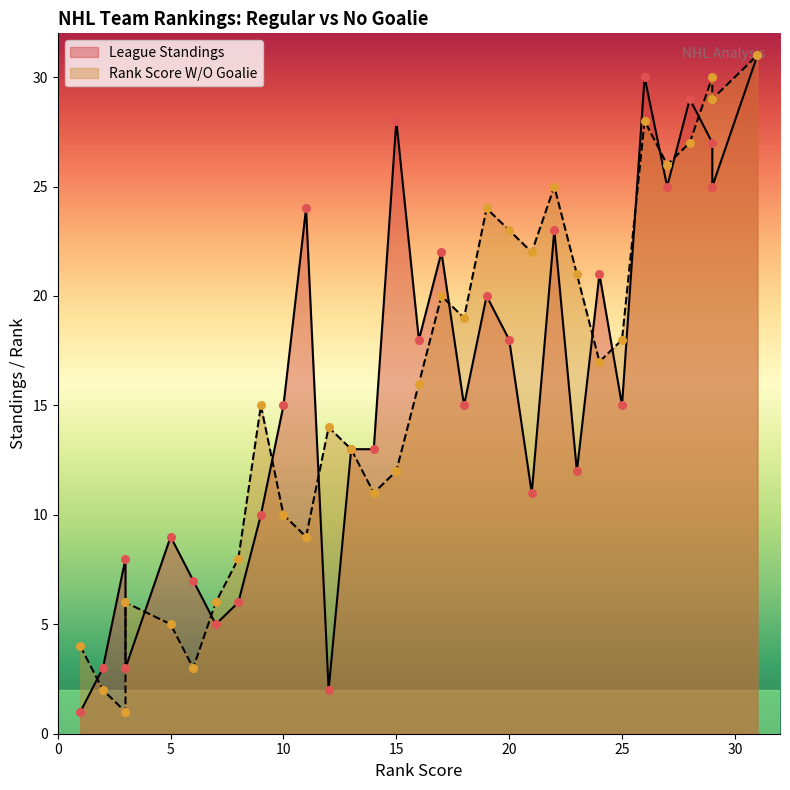

Which series contains the lowest Y value?

League Standings